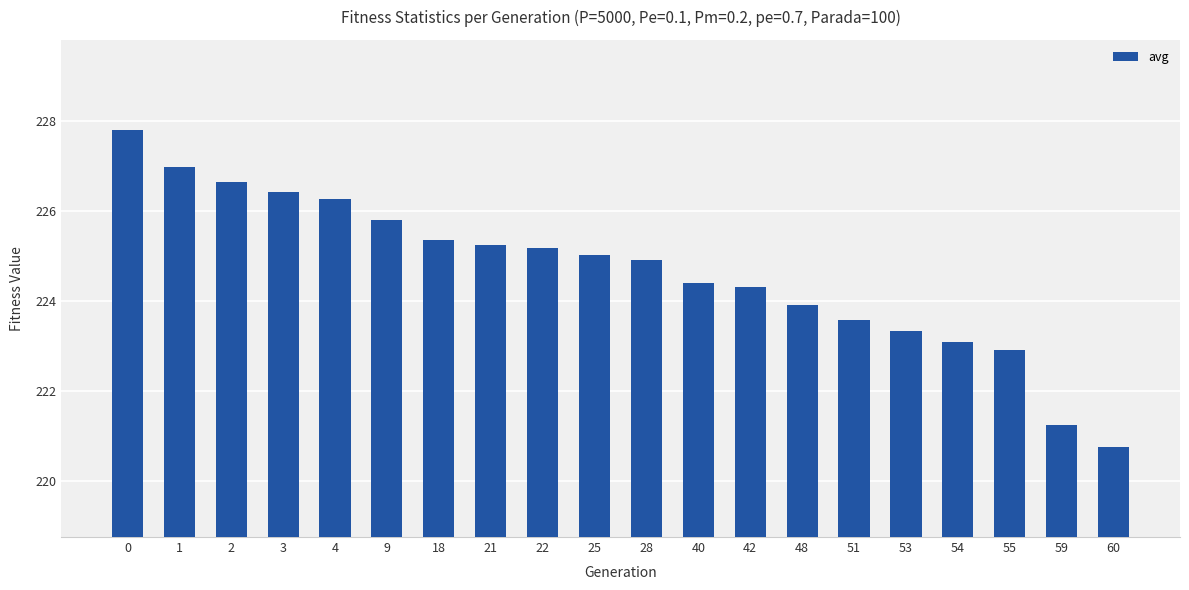

What is the maximum value shown in the chart?

227.8